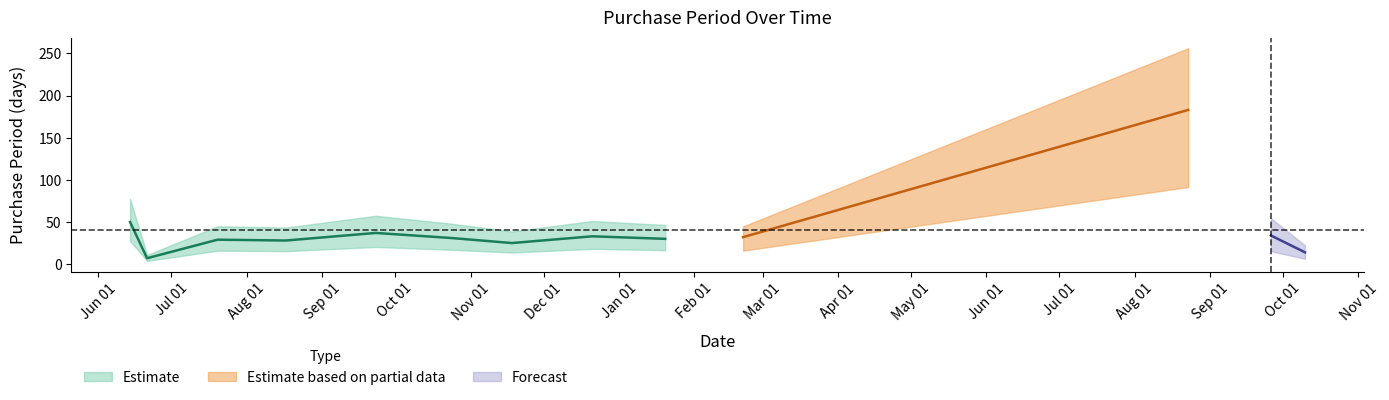

Count the number of values greater than 31.

6